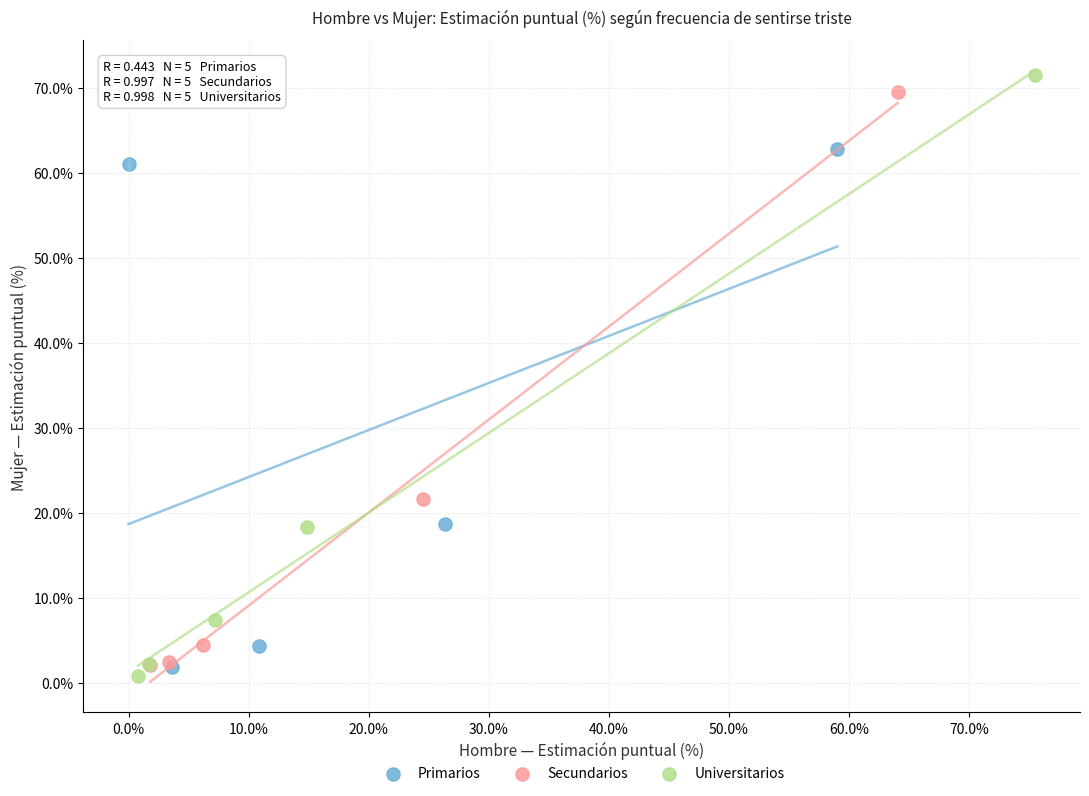

Which series reaches the maximum Y coordinate?

Universitarios